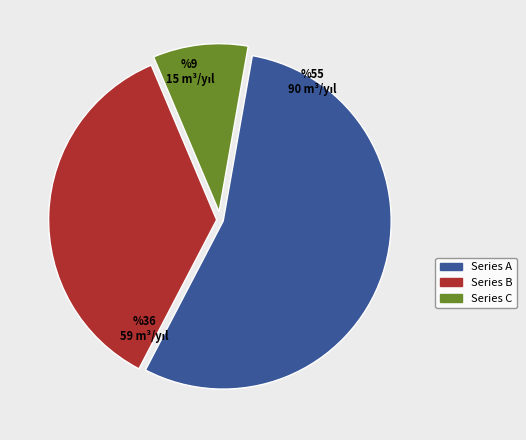

Is there any slice that represents more than half of the pie?

Yes